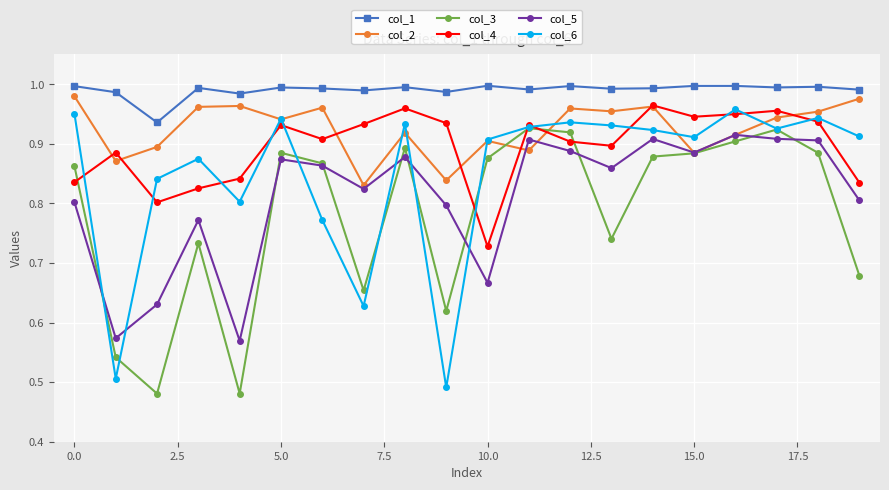

What are all the series names shown in the legend?

col_1, col_2, col_3, col_4, col_5, col_6